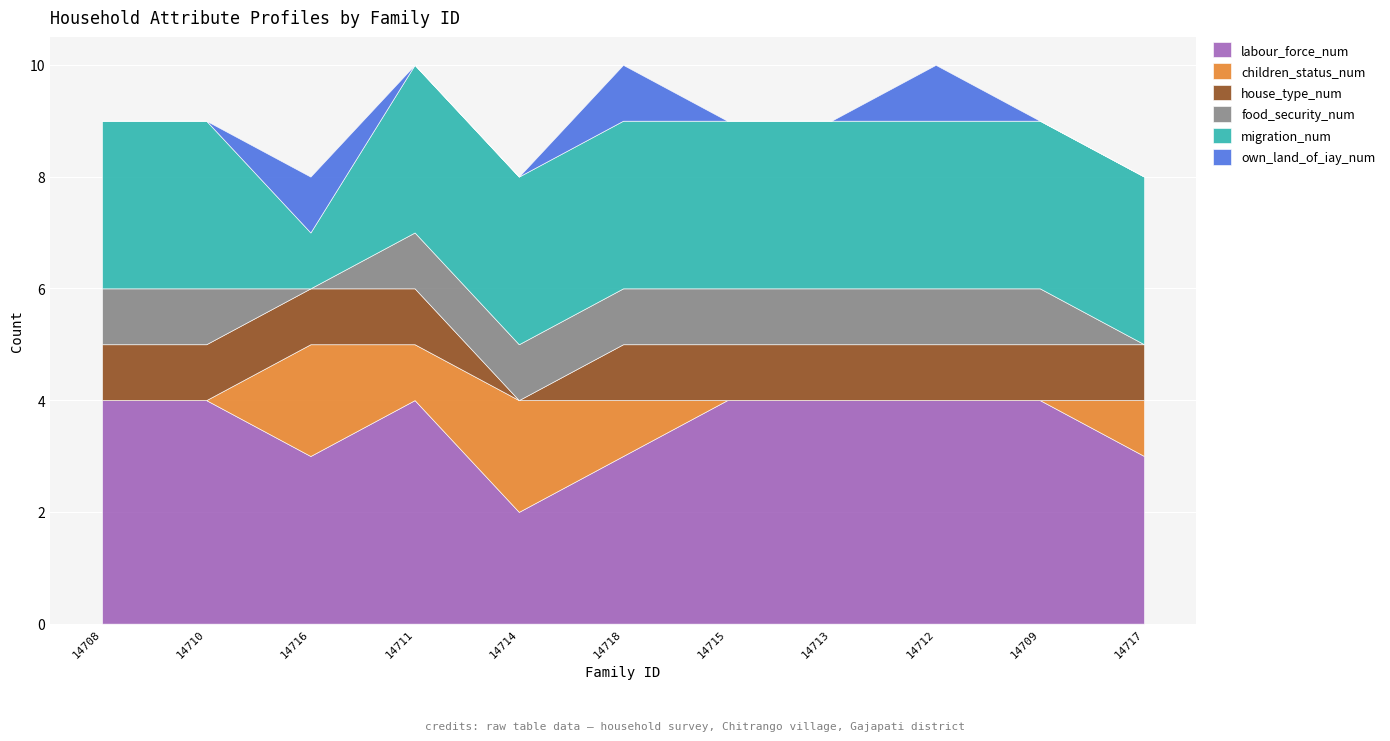

What is the label of the 6th point from the right?

14718